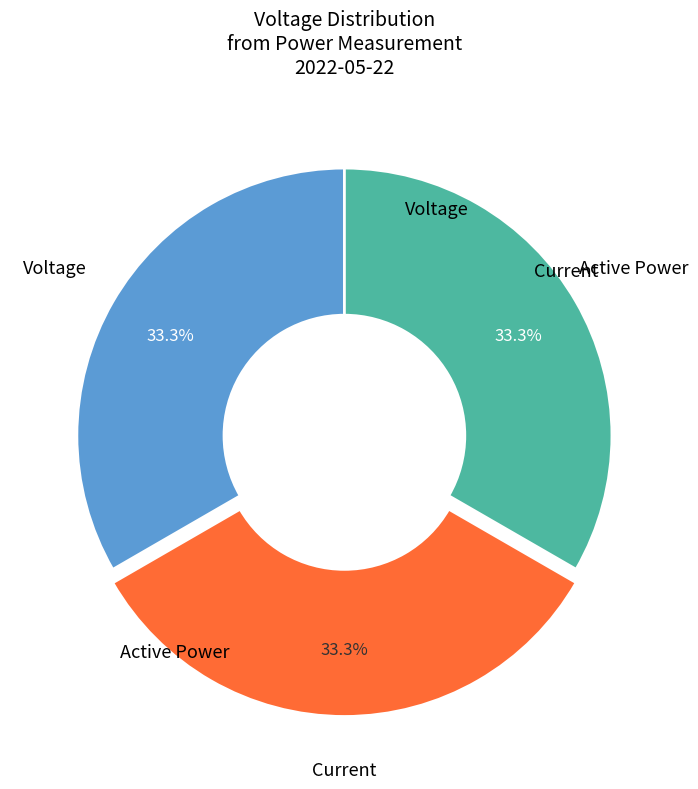

Does any single category account for the majority?

No